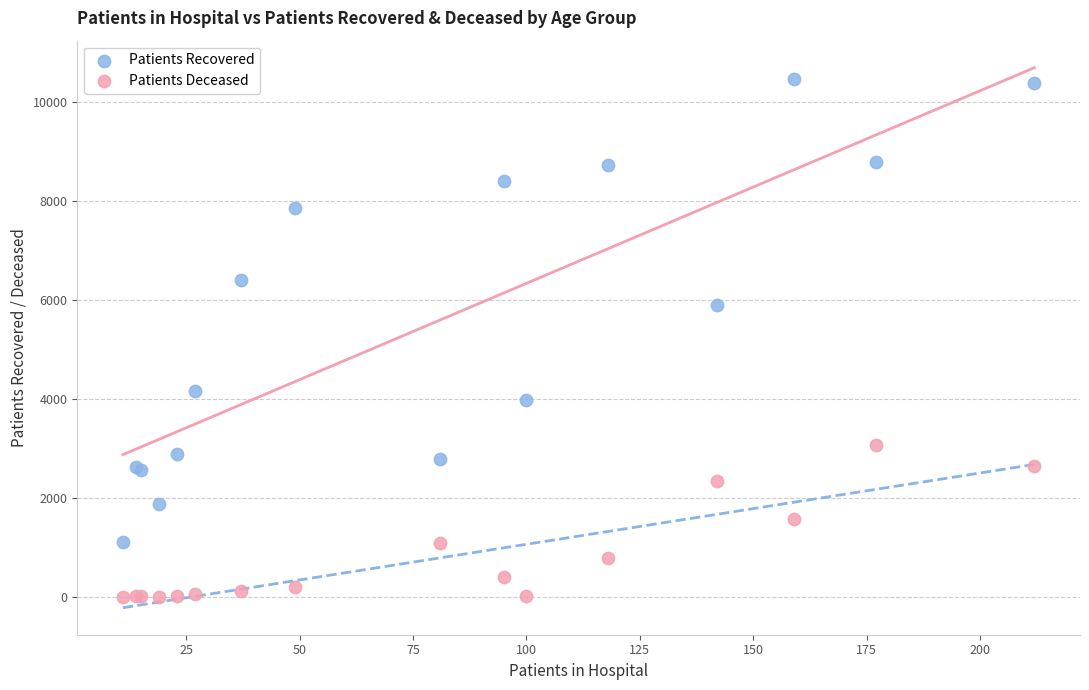

In the Patients Recovered series, what Y value is closest to 5777?

5898